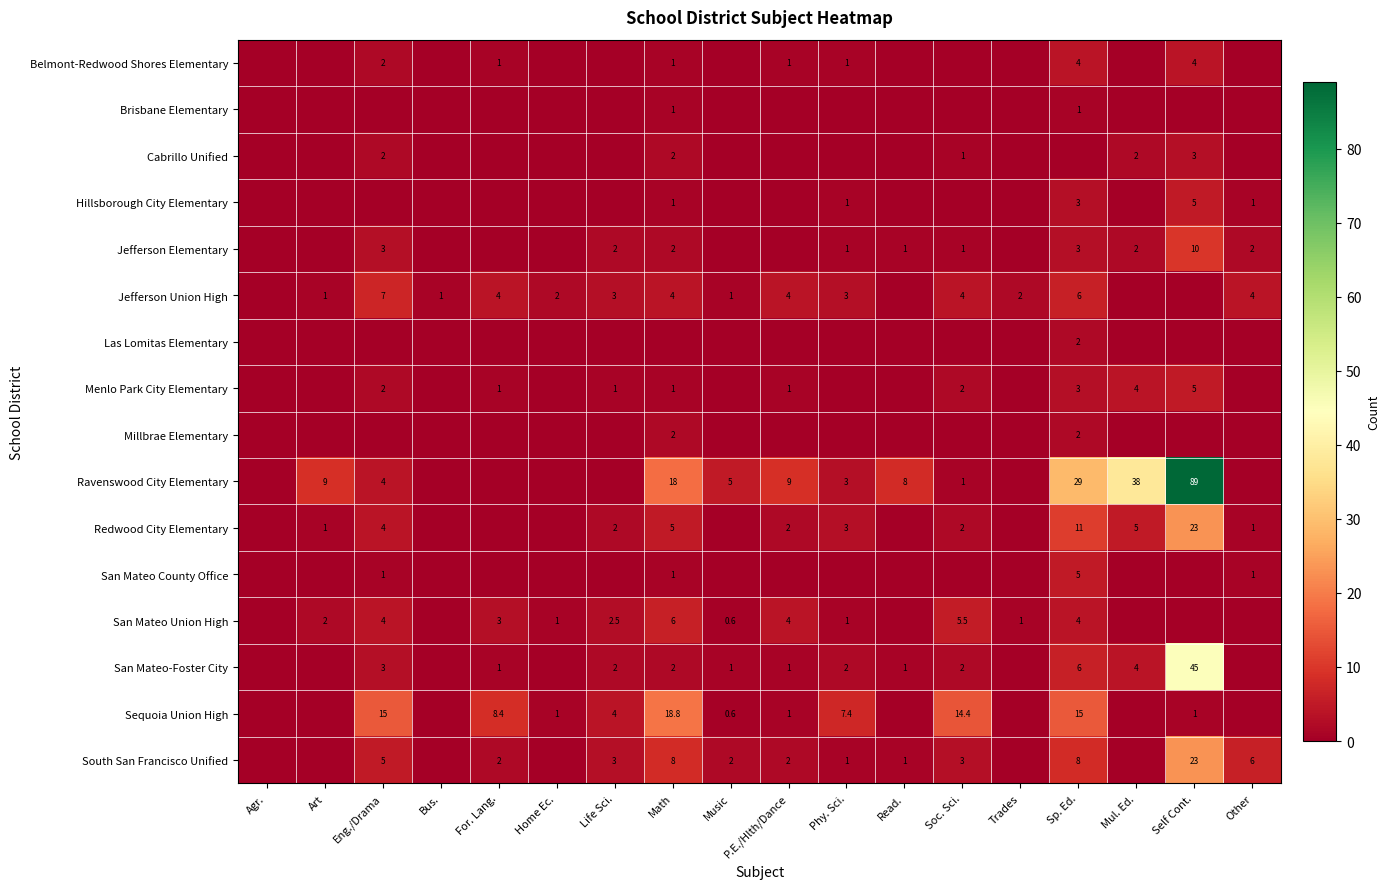

What is the sum of the San Mateo Union High values at Math and Trades?

7.0